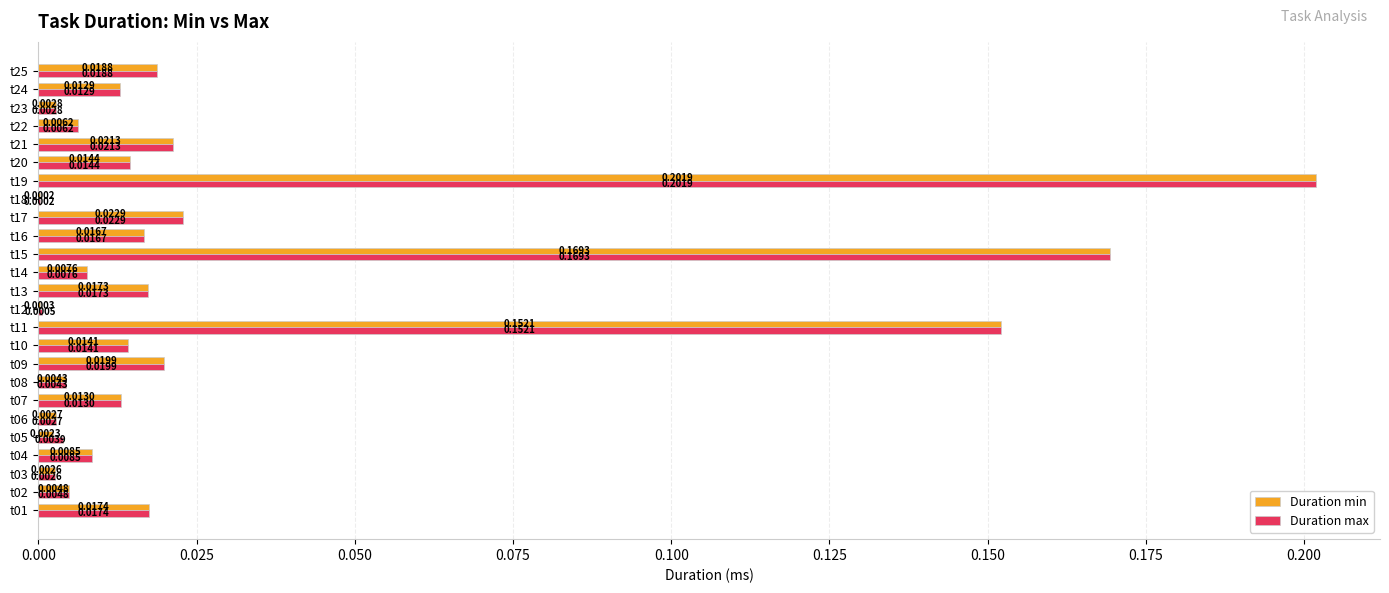

Is the value of Duration max at t05 greater than the value of Duration min at t07?

No